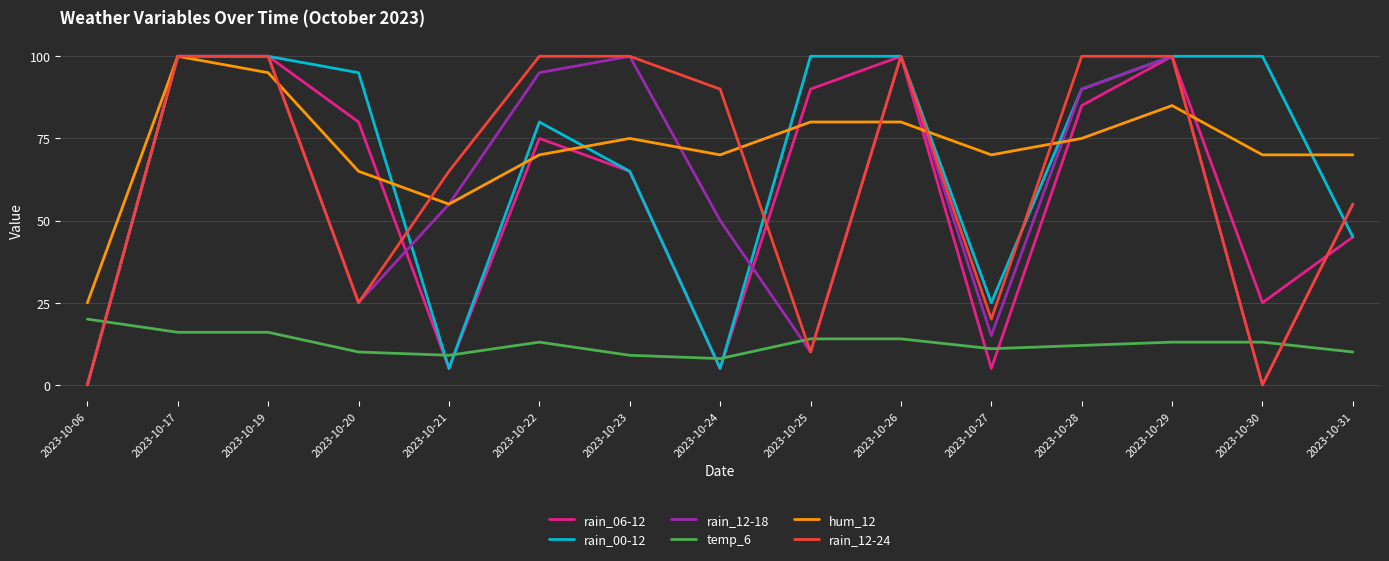

After their last crossing, which series has the higher values: rain_06-12 or temp_6?

rain_06-12